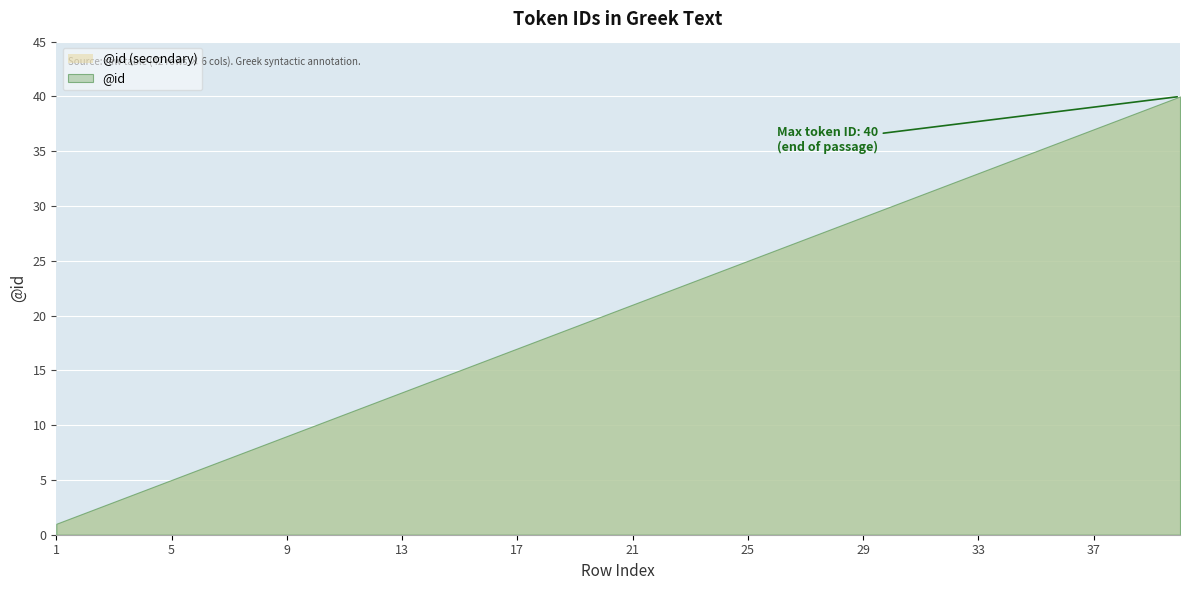

At which category does the chart reach its minimum across all series?

1